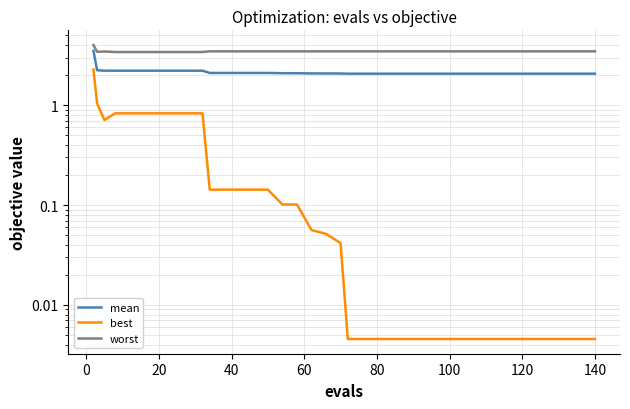

What is the value of the best point at the 17th from the left?

0.1